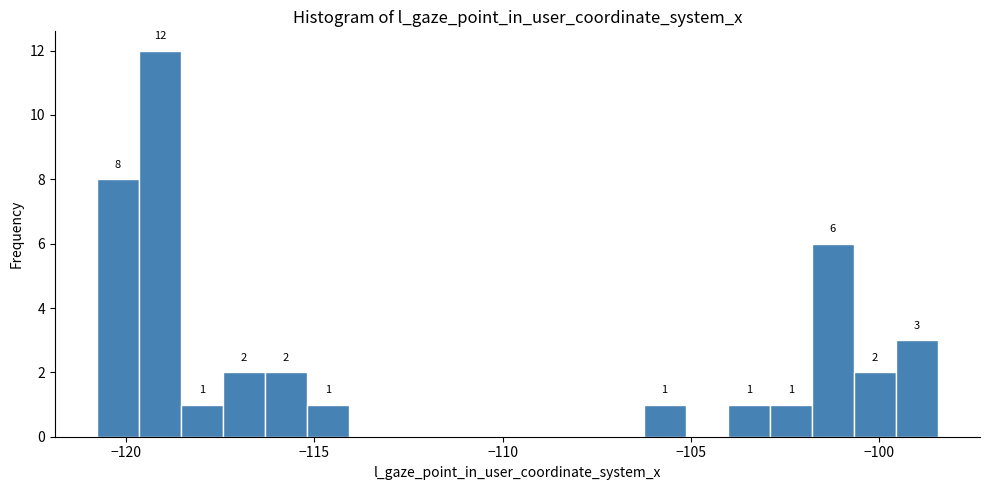

Read against the x-axis, roughly where is the centre of the tallest bar?

-119.0